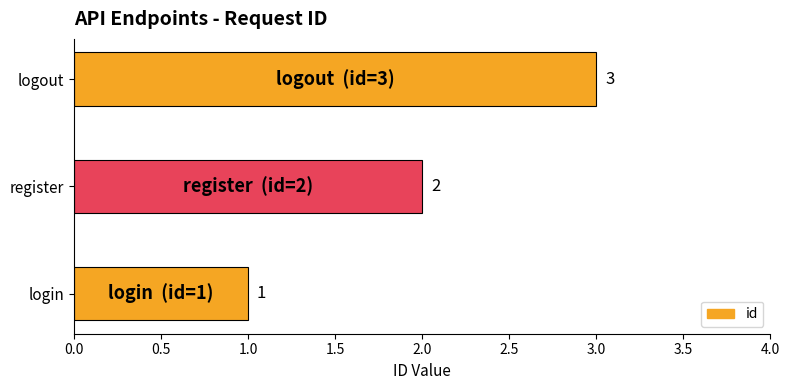

Rank the categories by value from highest to lowest.

logout, register, login